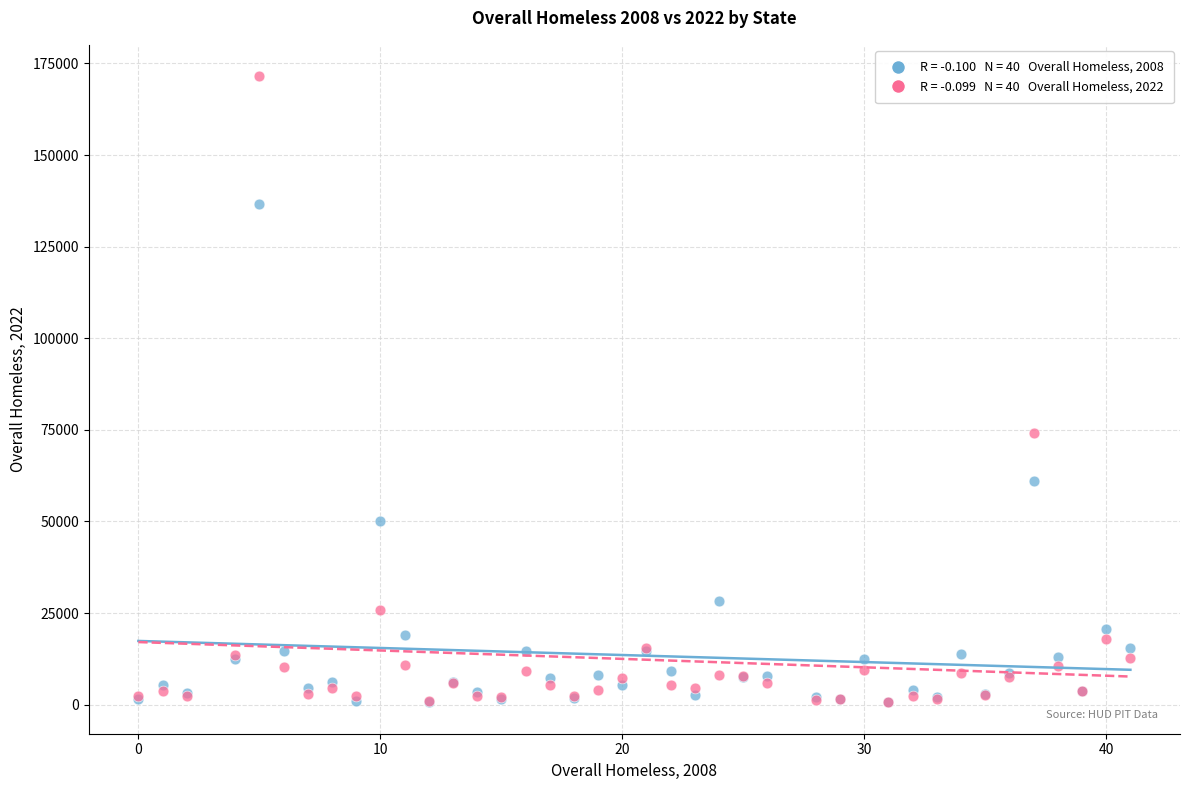

Across all series, what Y value is closest to 86065?

74178